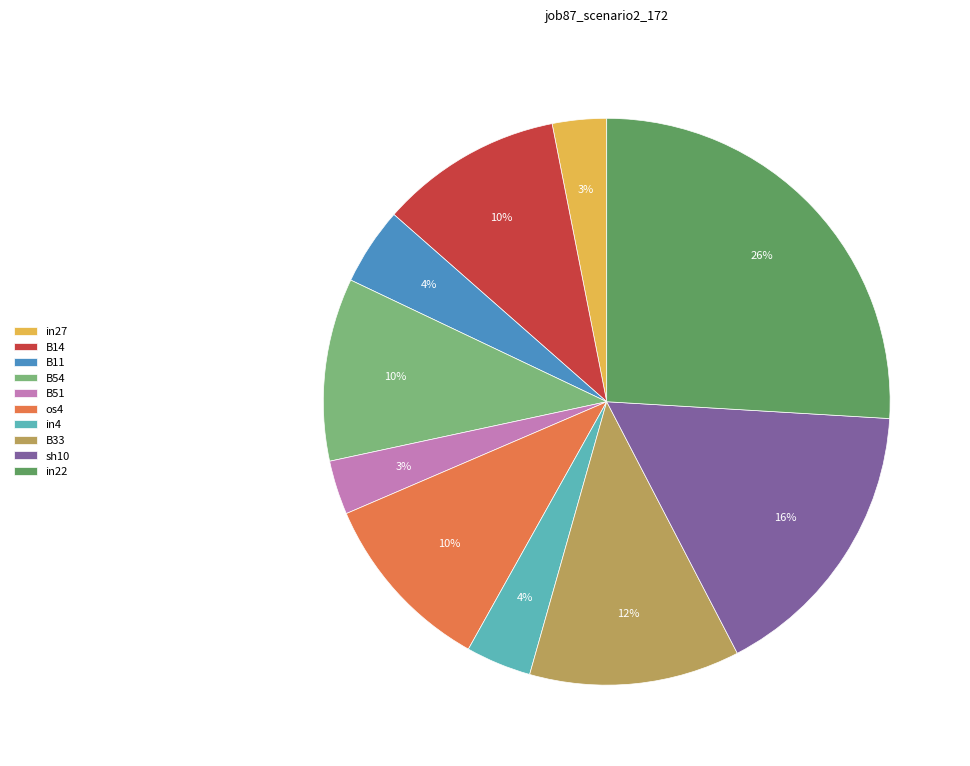

Count the number of slices in the pie.

10